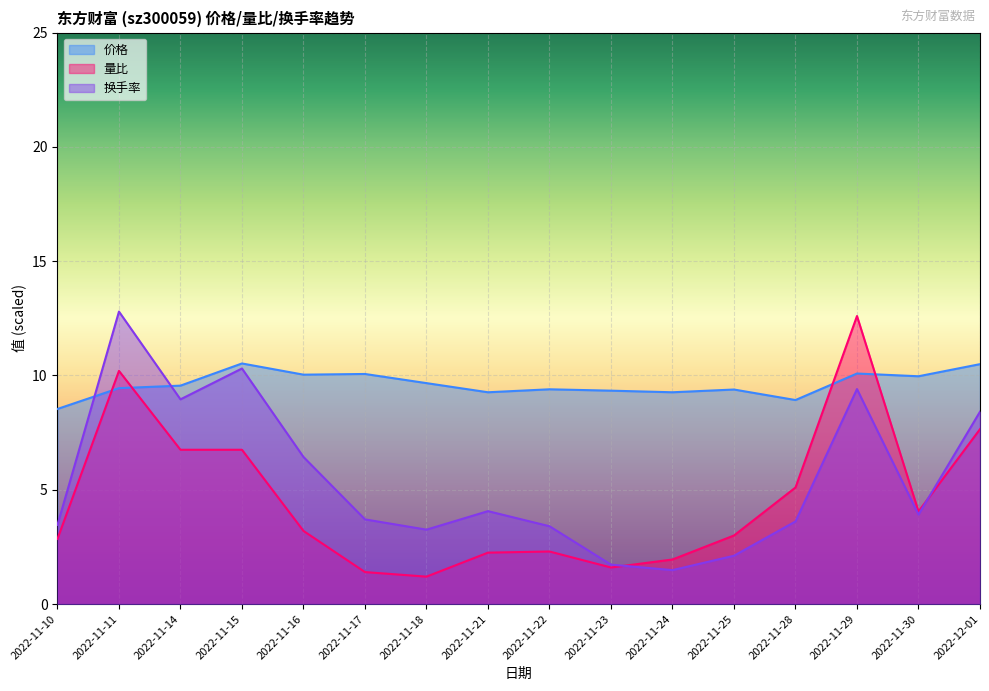

Which category has the highest value in the 量比 series?

2022-11-29